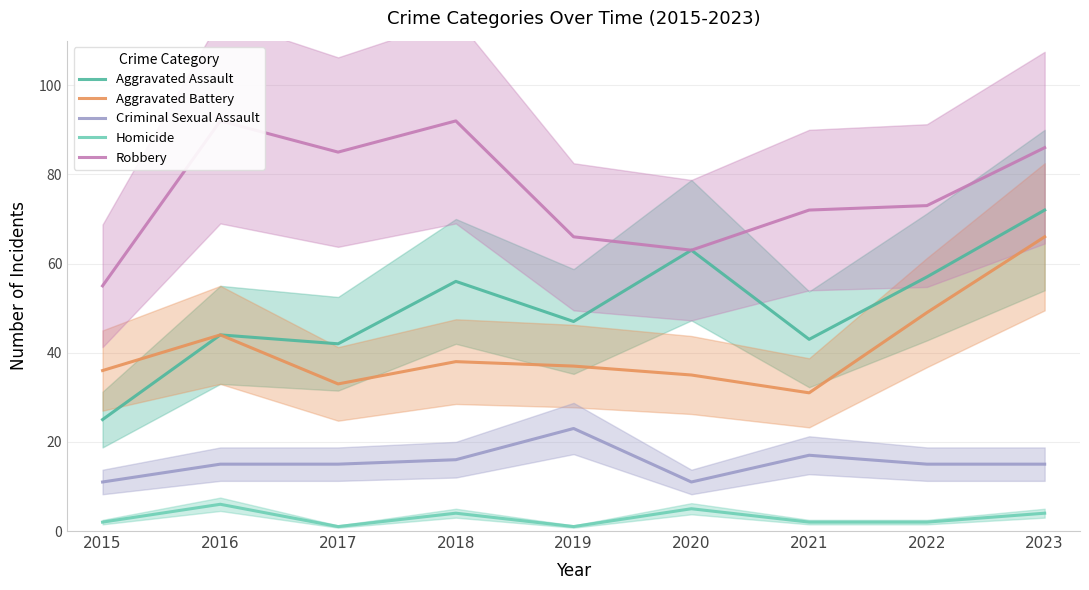

What is the smallest value displayed?

1